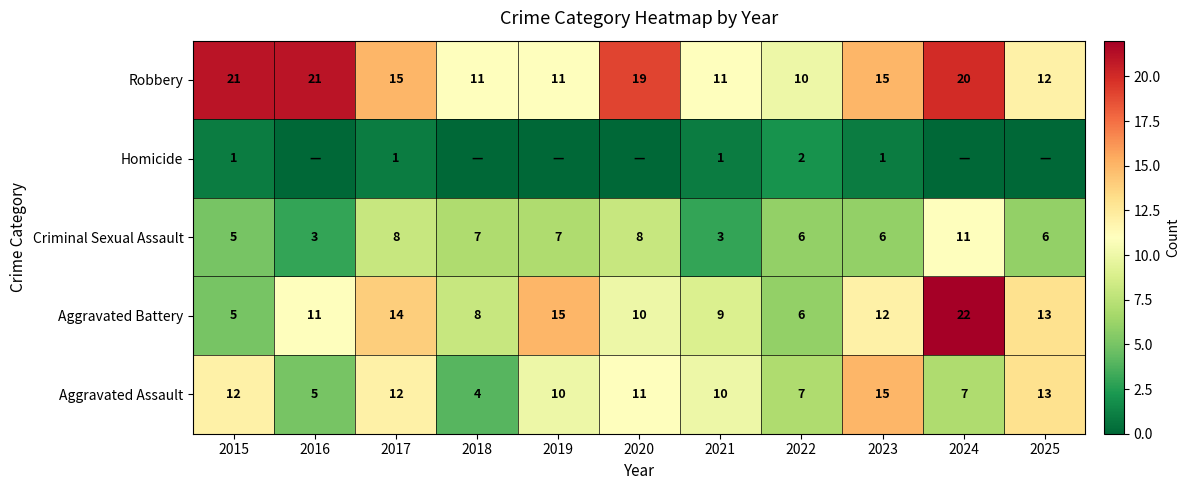

The Aggravated Assault series shows 8 at 2017. True or false?

False